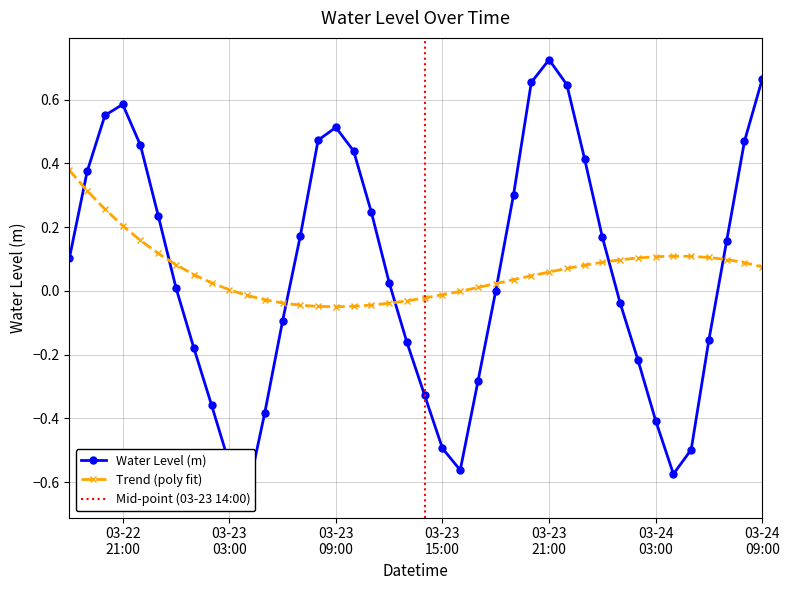

What is the maximum value shown in the chart?

0.7